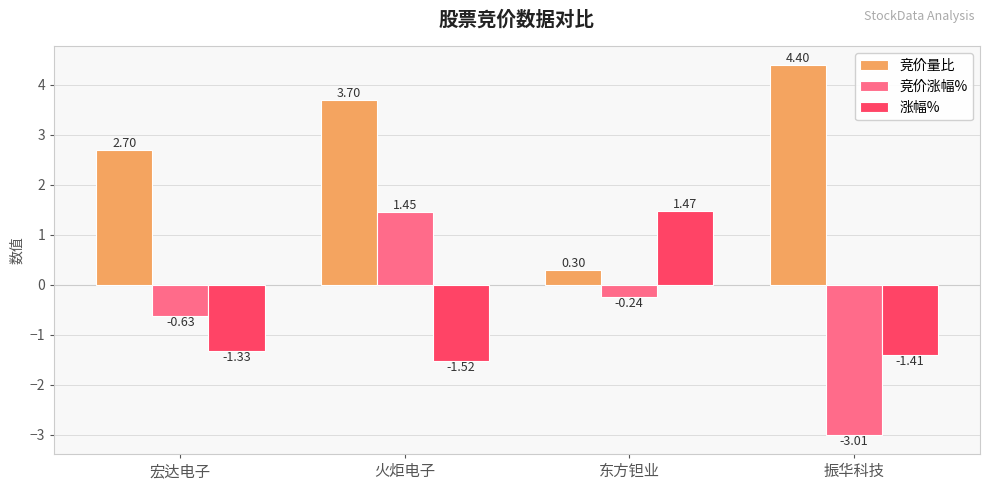

What are all the series names shown in the legend?

竞价量比, 竞价涨幅%, 涨幅%